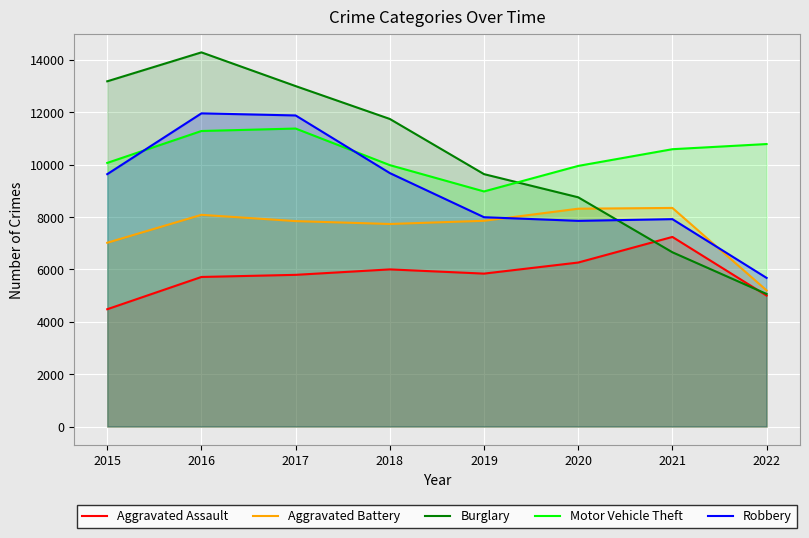

True or false: Aggravated Battery has more than 0 points higher than both neighbors.

True